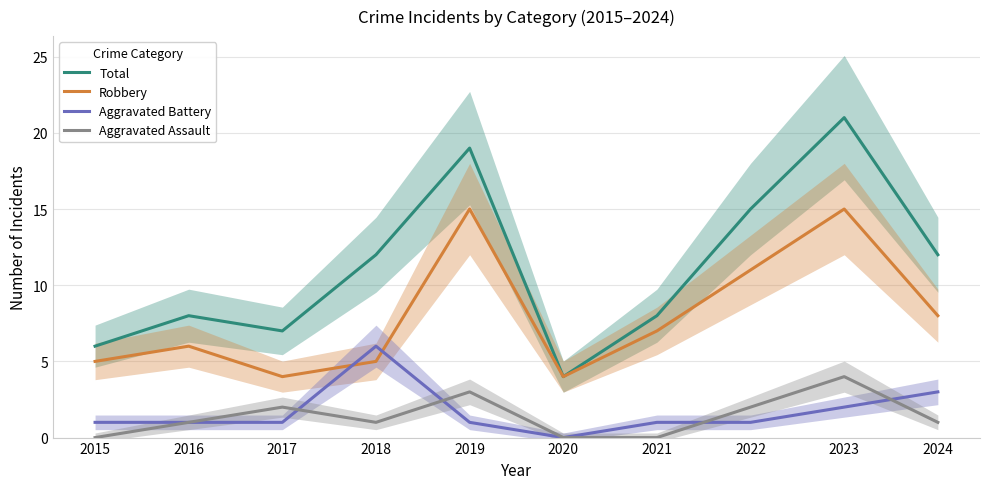

Which category has the highest value across all series?

2023